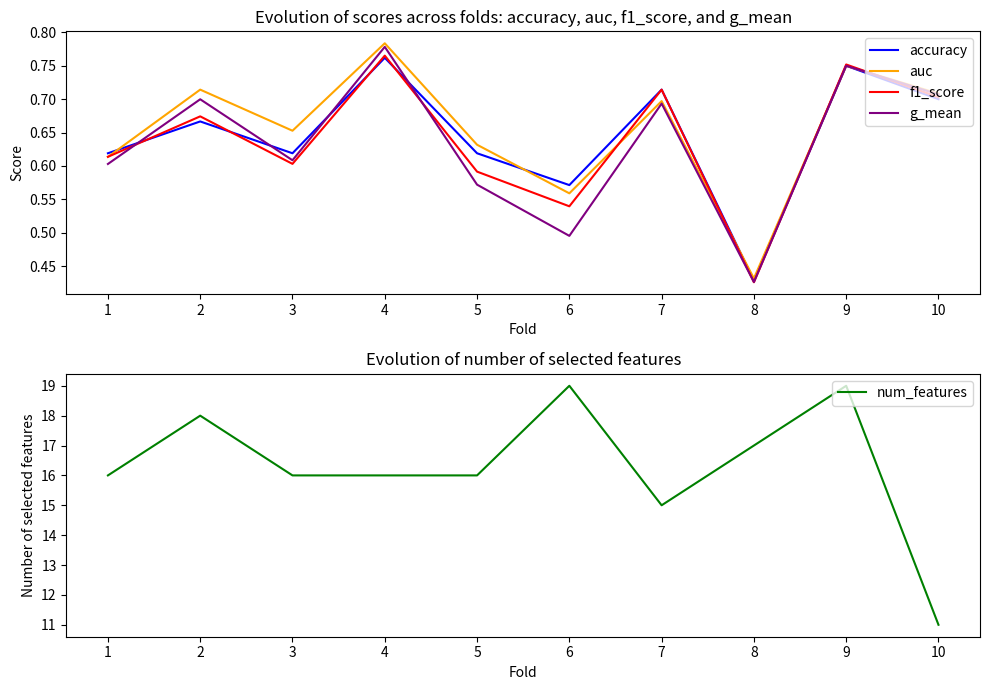

What is the value of the accuracy point at the 10th from the left?

0.7